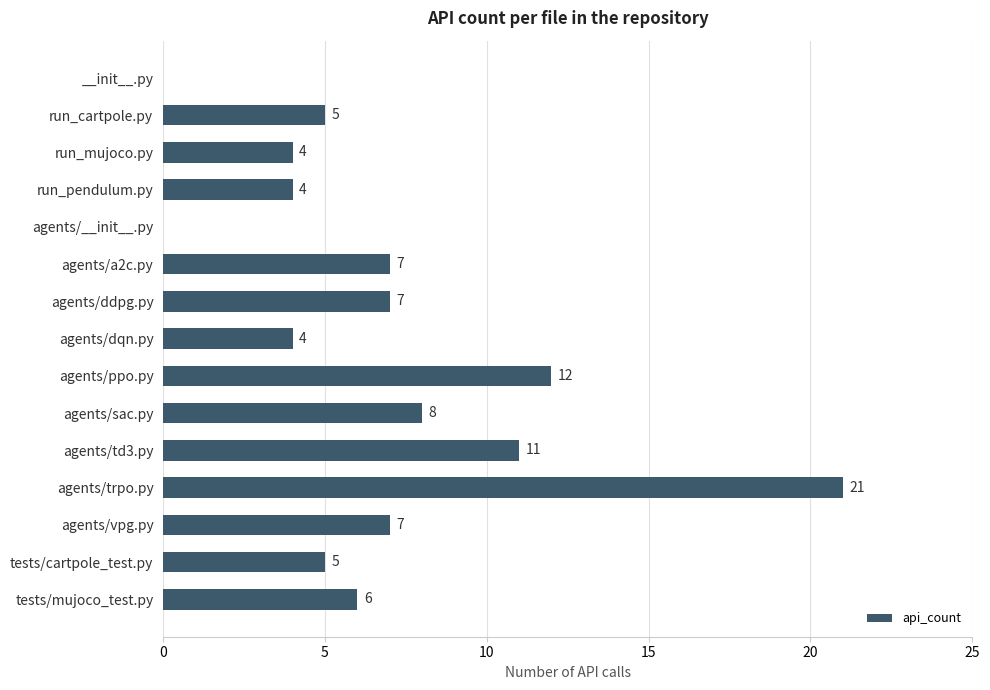

How many values are above zero?

13